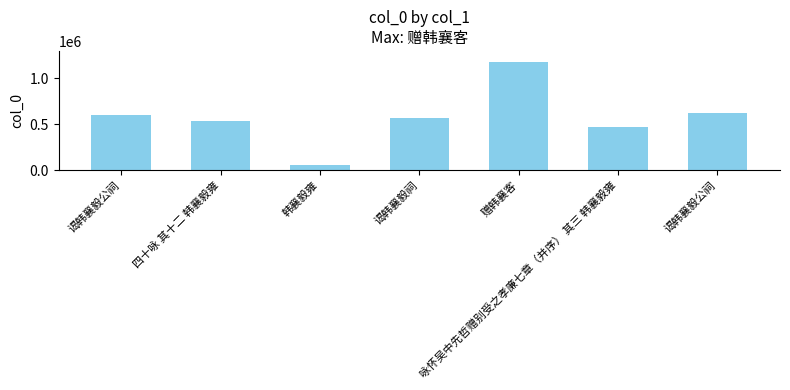

Are the bars horizontal?

No